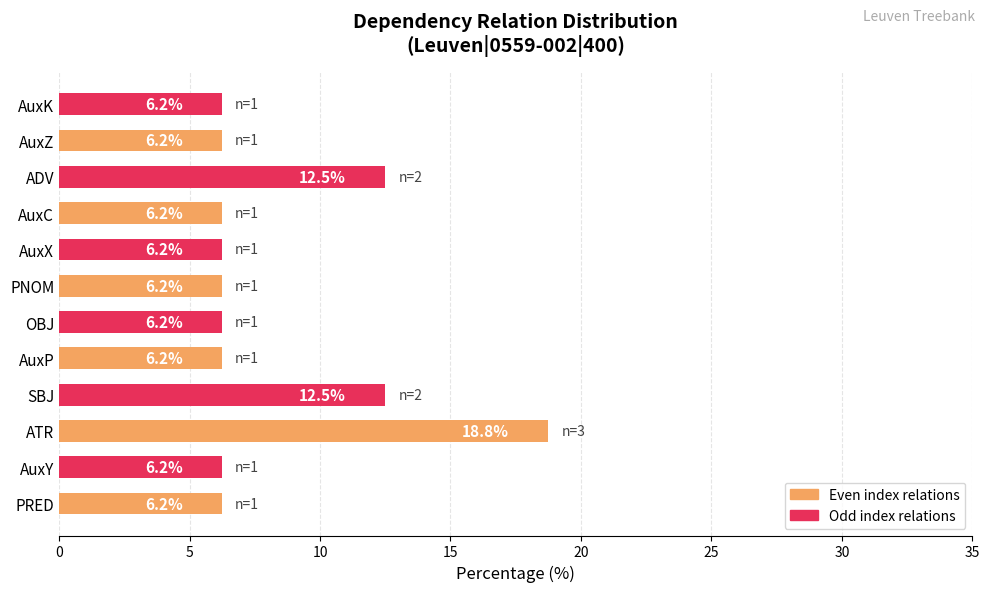

What is the greatest value displayed?

18.8